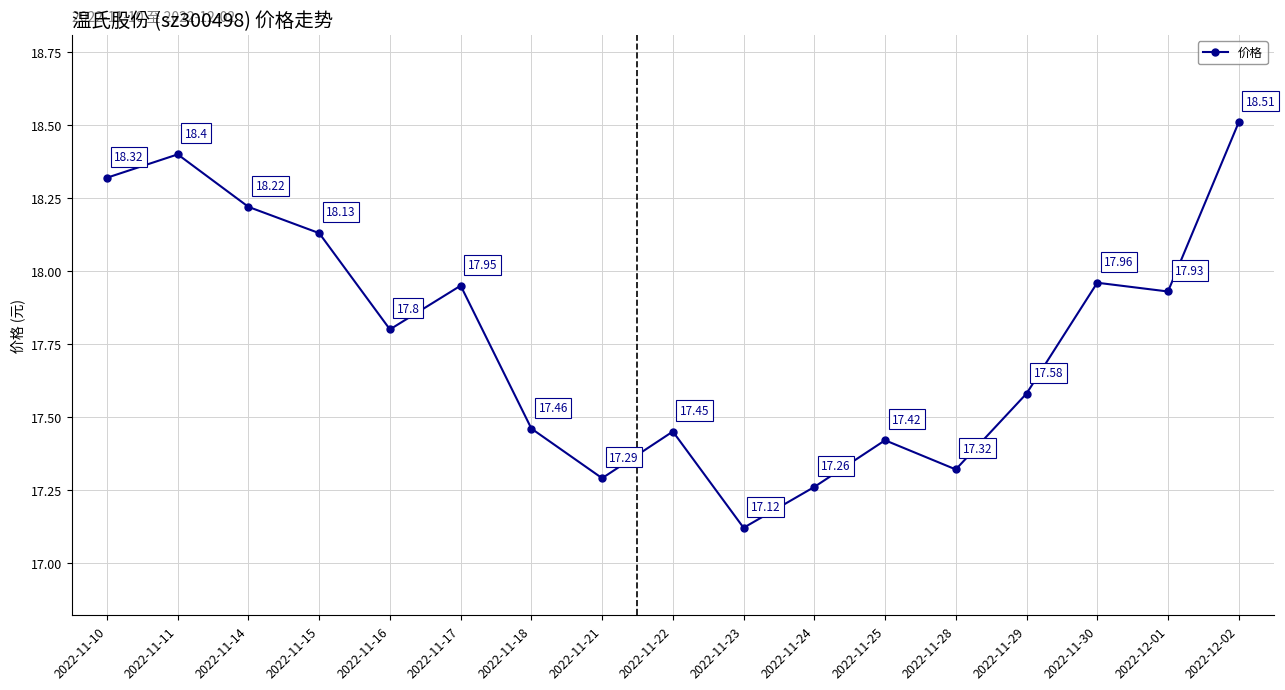

How many lines are shown in the chart?

1